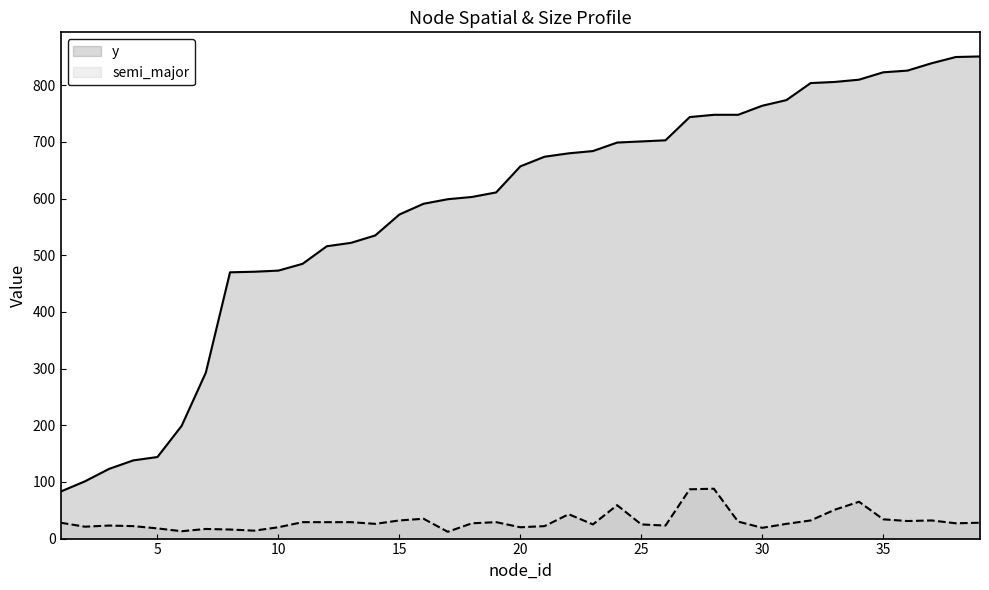

The y series shows 245 at 10. True or false?

False